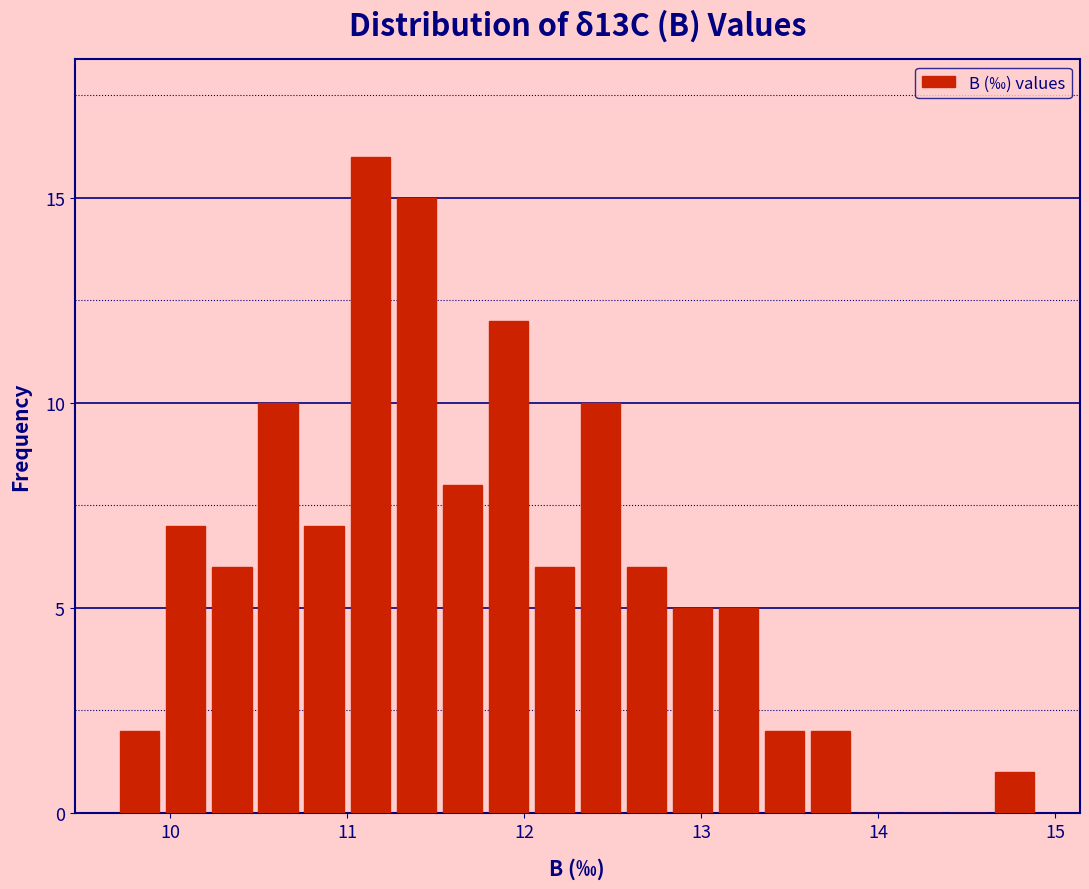

Around what value on the x-axis is the tallest bar? Give the approximate position of its centre, as read against the axis.

11.1